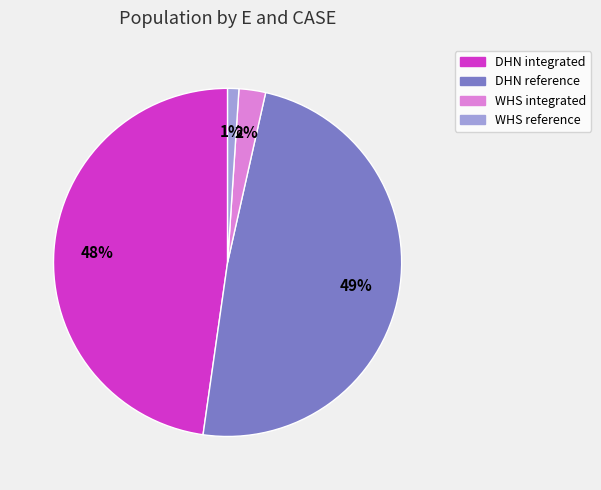

The WHS integrated slice represents 2% of the pie. True or false?

True